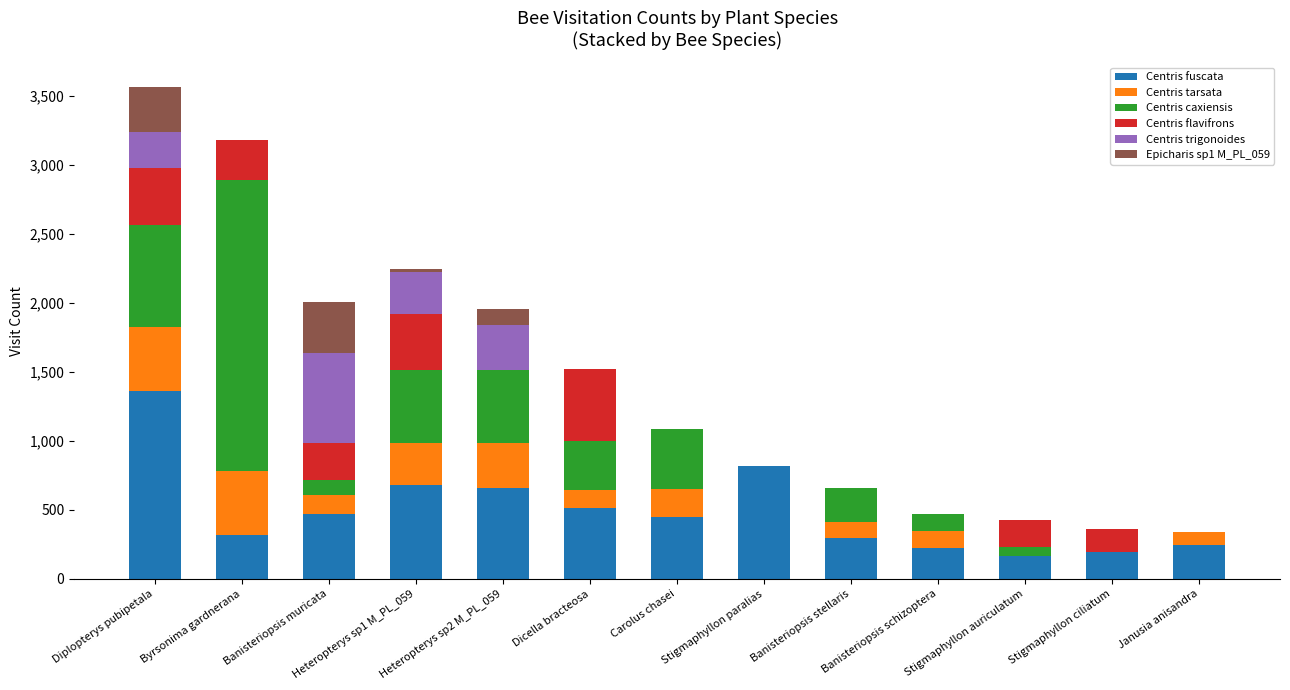

At which category is the sum across all series the highest?

Diplopterys pubipetala